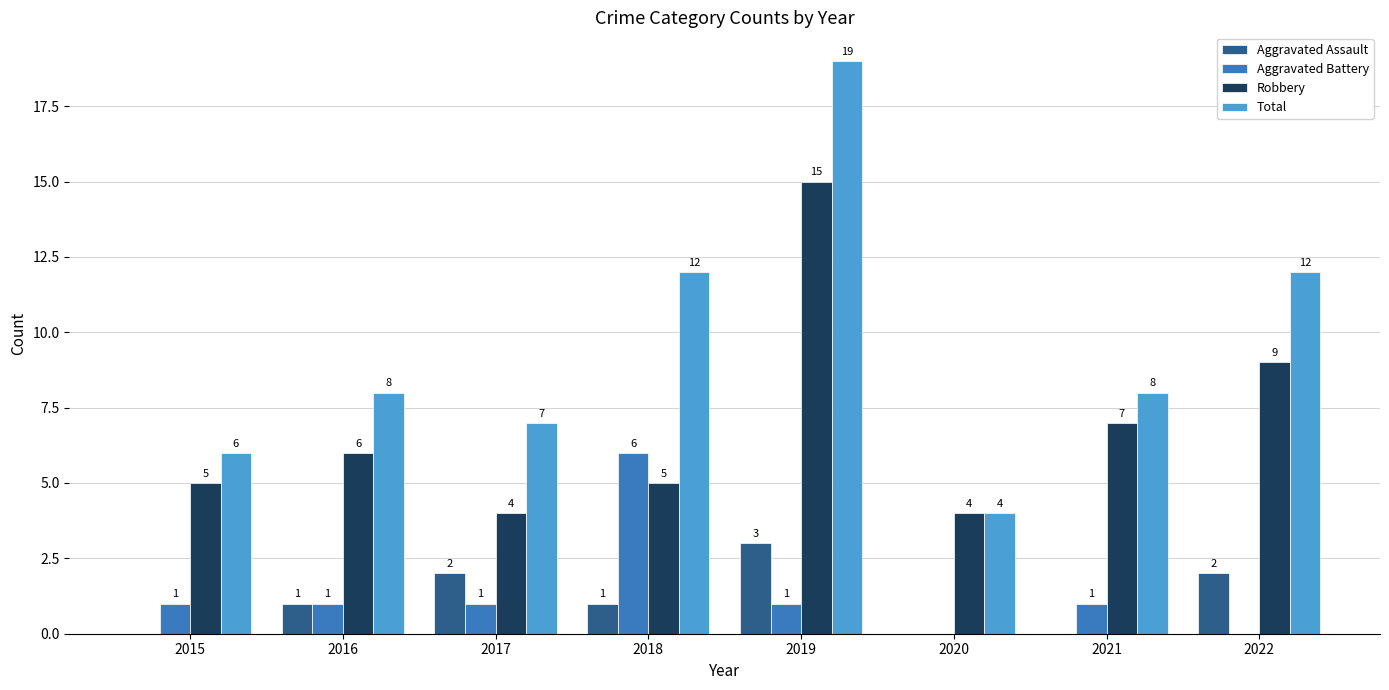

Reading left to right, what are all the values shown in this chart?

Aggravated Assault: 0	1	2	1	3	0	0	2
Aggravated Battery: 1	1	1	6	1	0	1	0
Robbery: 5	6	4	5	15	4	7	9
Total: 6	8	7	12	19	4	8	12